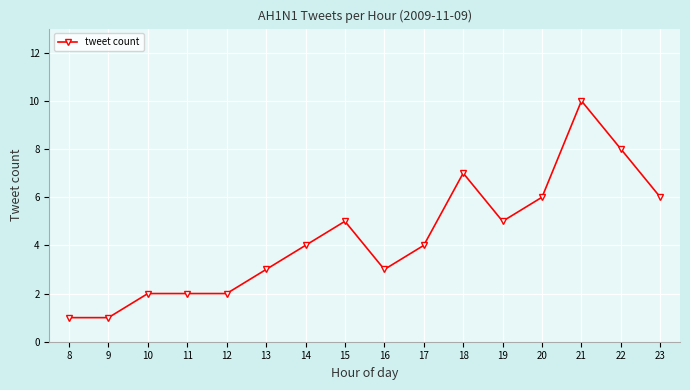

Does the chart display data point markers on the line(s)?

Yes